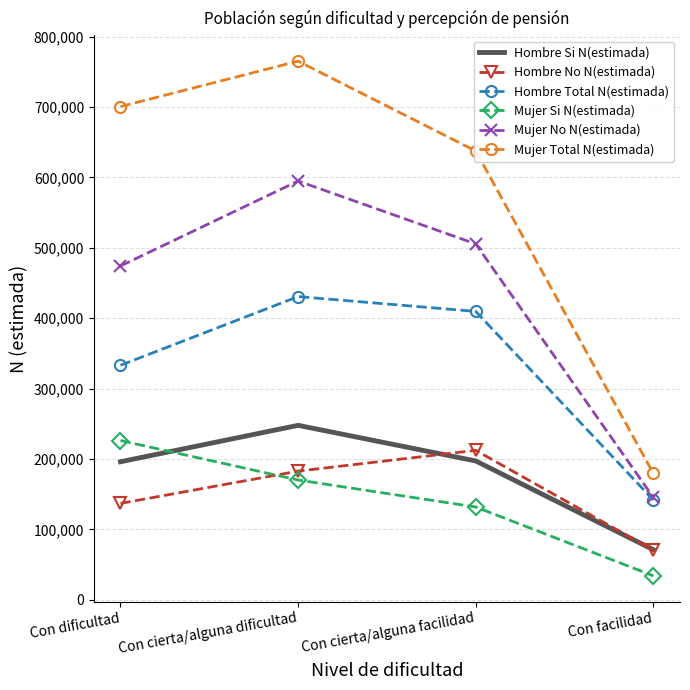

In Hombre Total N(estimada), how many points are higher than both neighbors (excluding endpoints)?

1